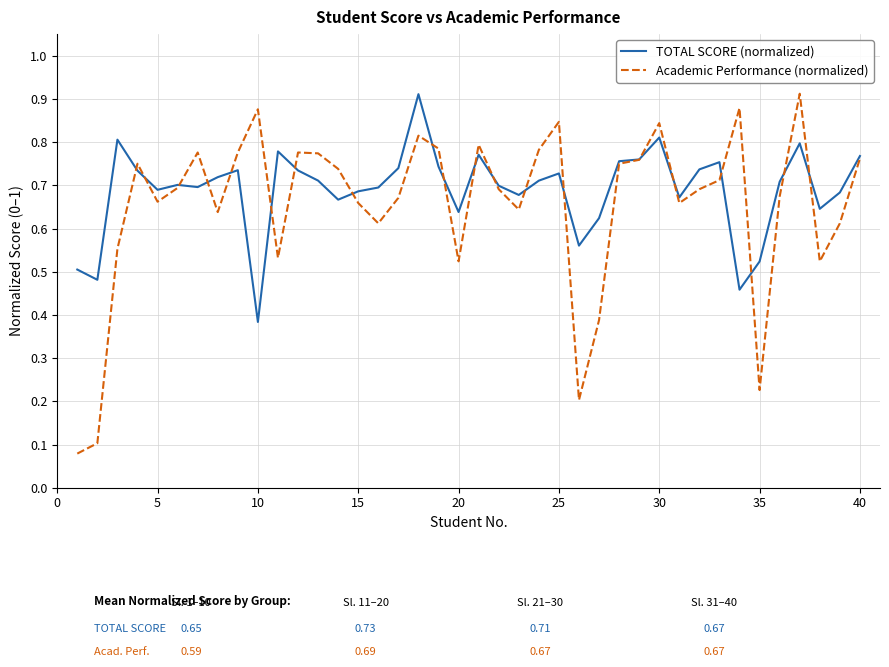

How many lines are shown in the chart?

2